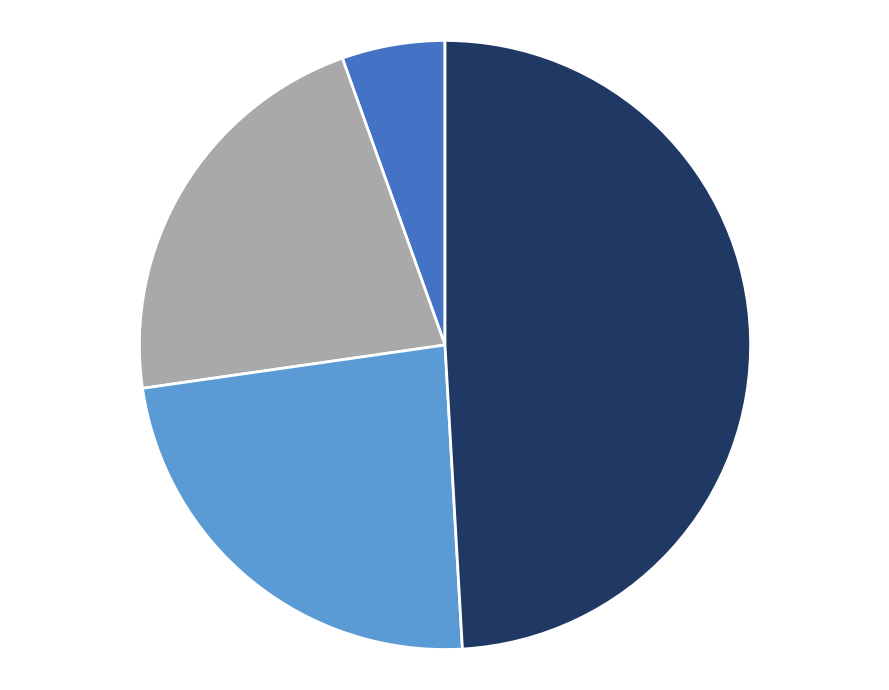

Is there a majority slice in this chart?

No